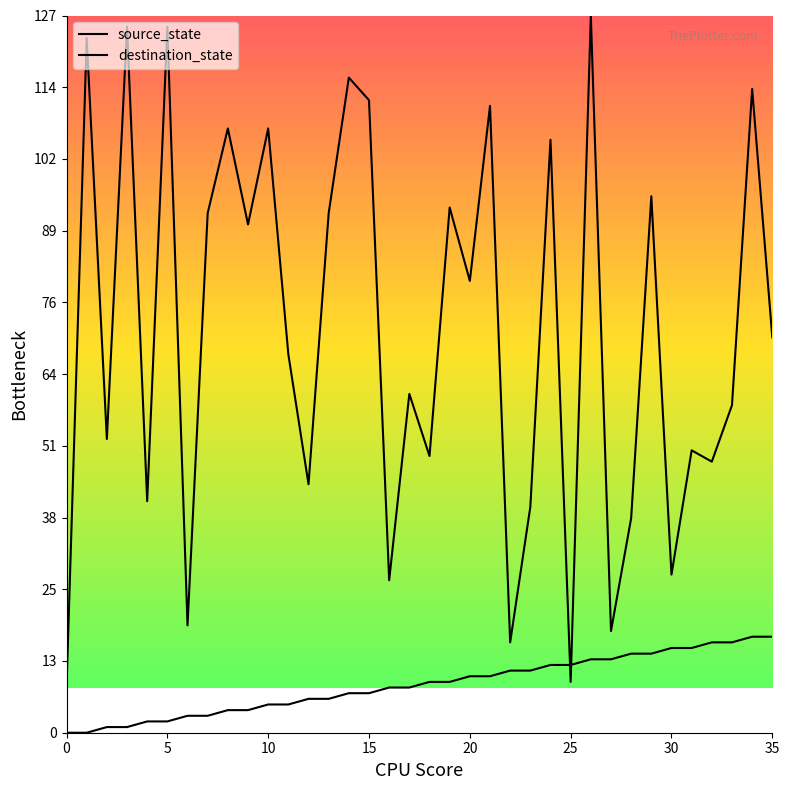

What is the highest value of the source_state series?

17